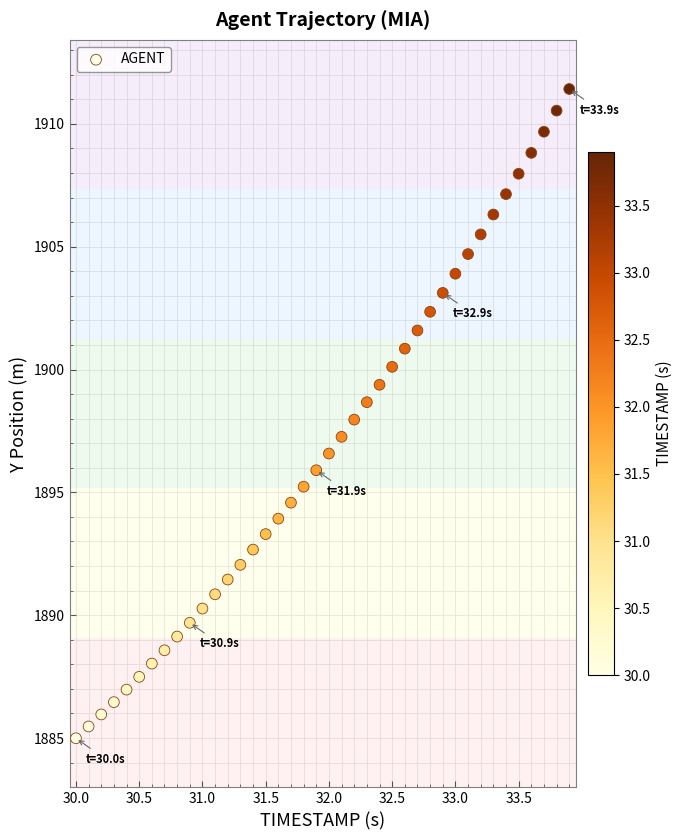

What is the range of Y values (max minus min)?

26.4